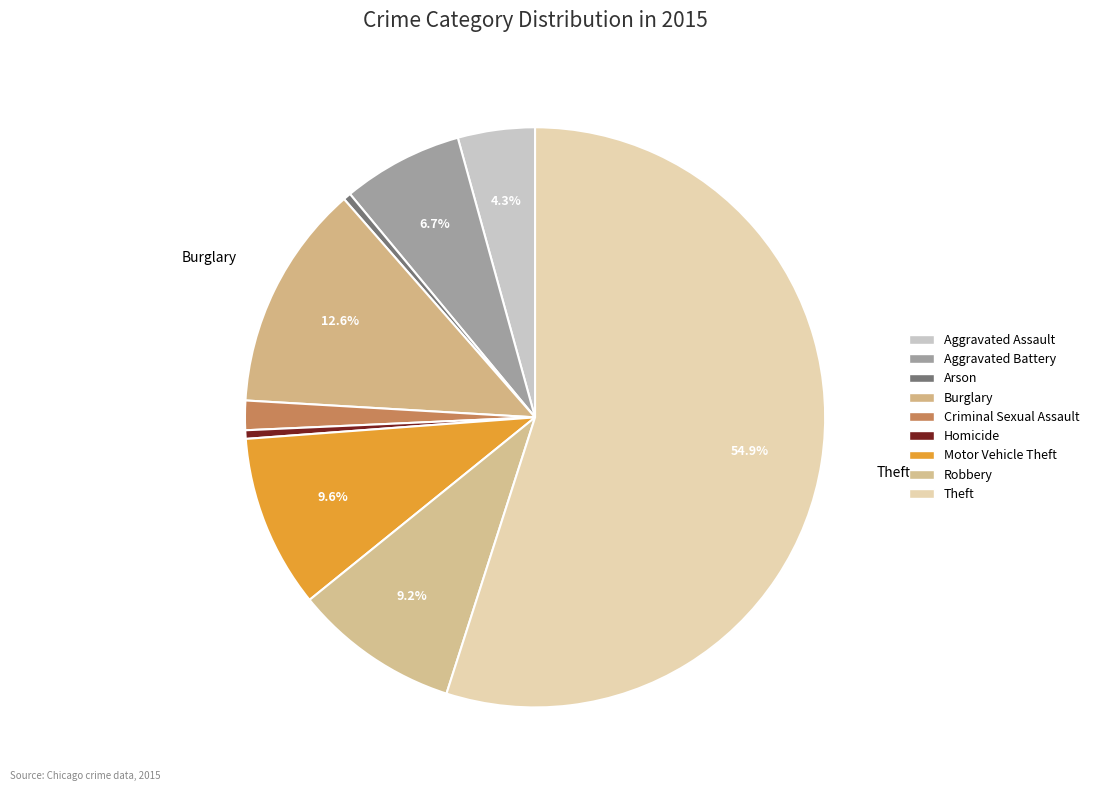

To the nearest percent, what is the difference between the Burglary and Motor Vehicle Theft slice percentages?

3%